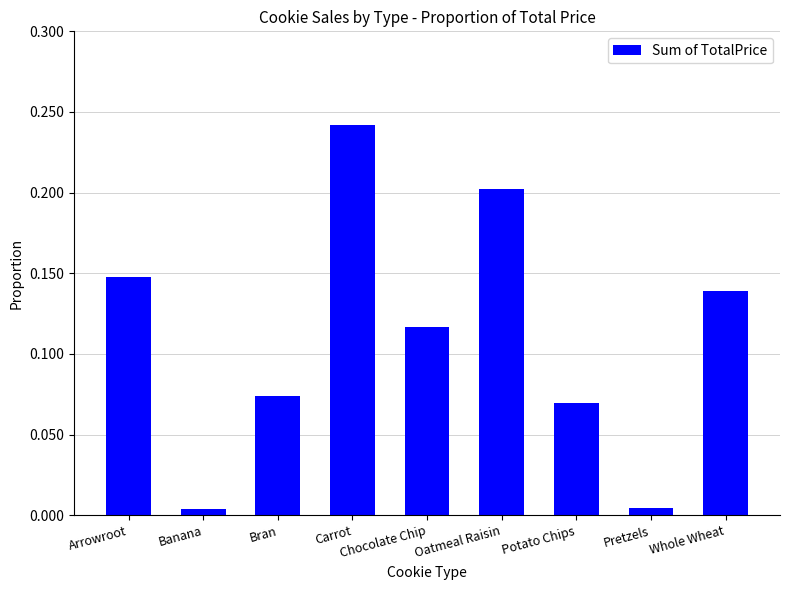

The chart shows a value of 0.0 at Potato Chips. True or false?

False